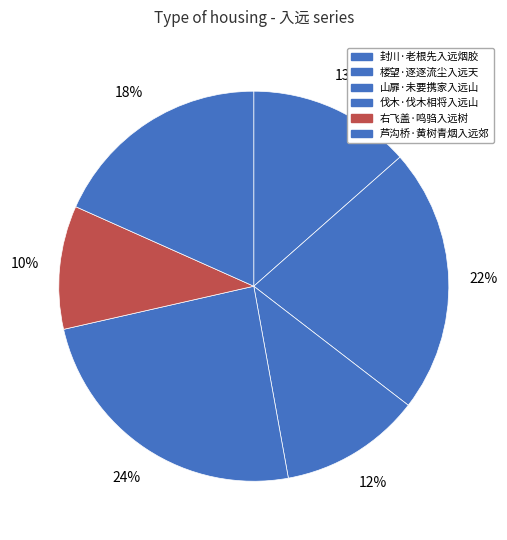

To the nearest percent, what is the difference between the largest and smallest slice percentages?

14%